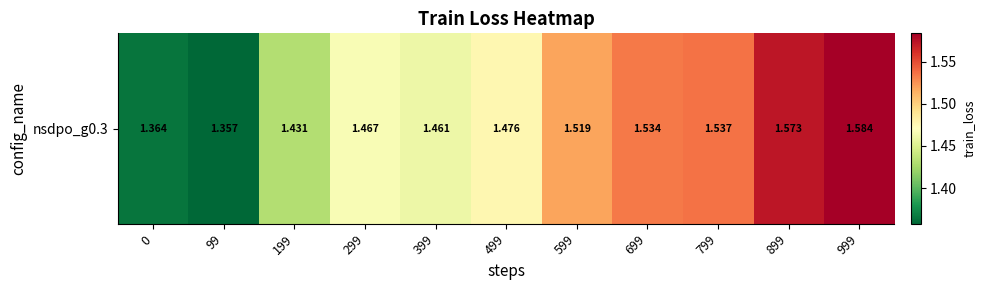

What value does the data have at 199?

1.4